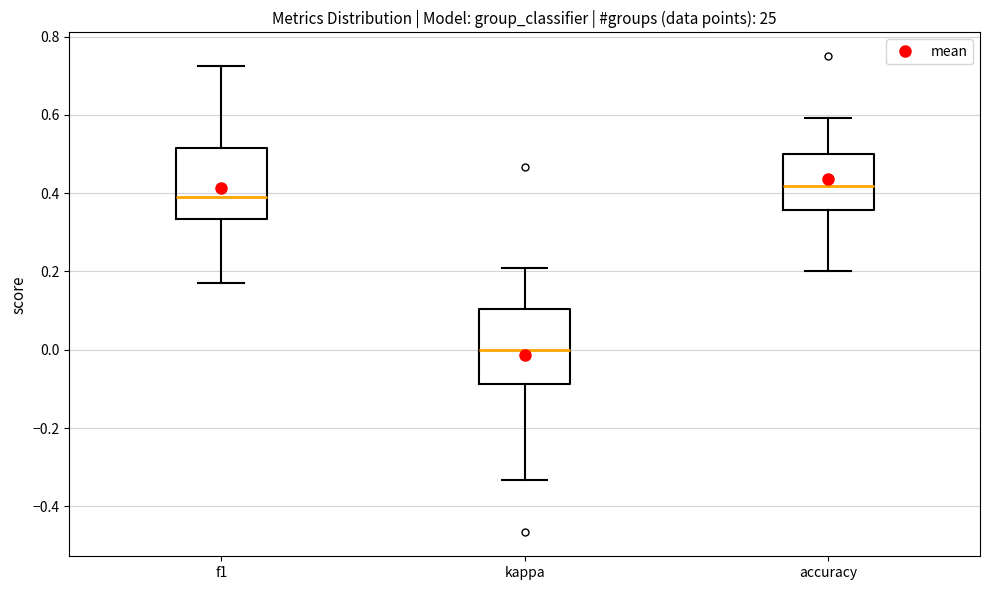

Where does the median line of the box for accuracy sit on the y-axis? The values are not printed on the chart, so give them approximately, as read against the axis.

0.42